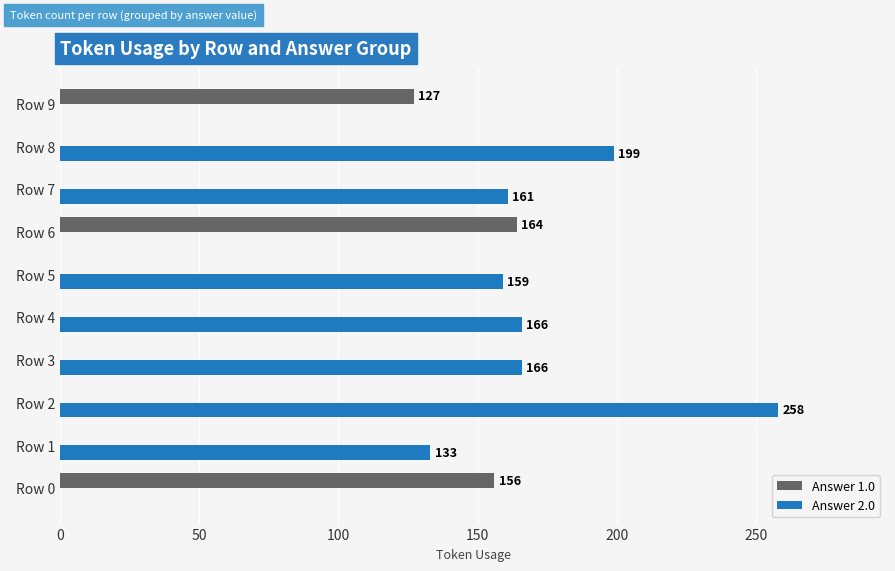

Count the number of data series in this chart.

2